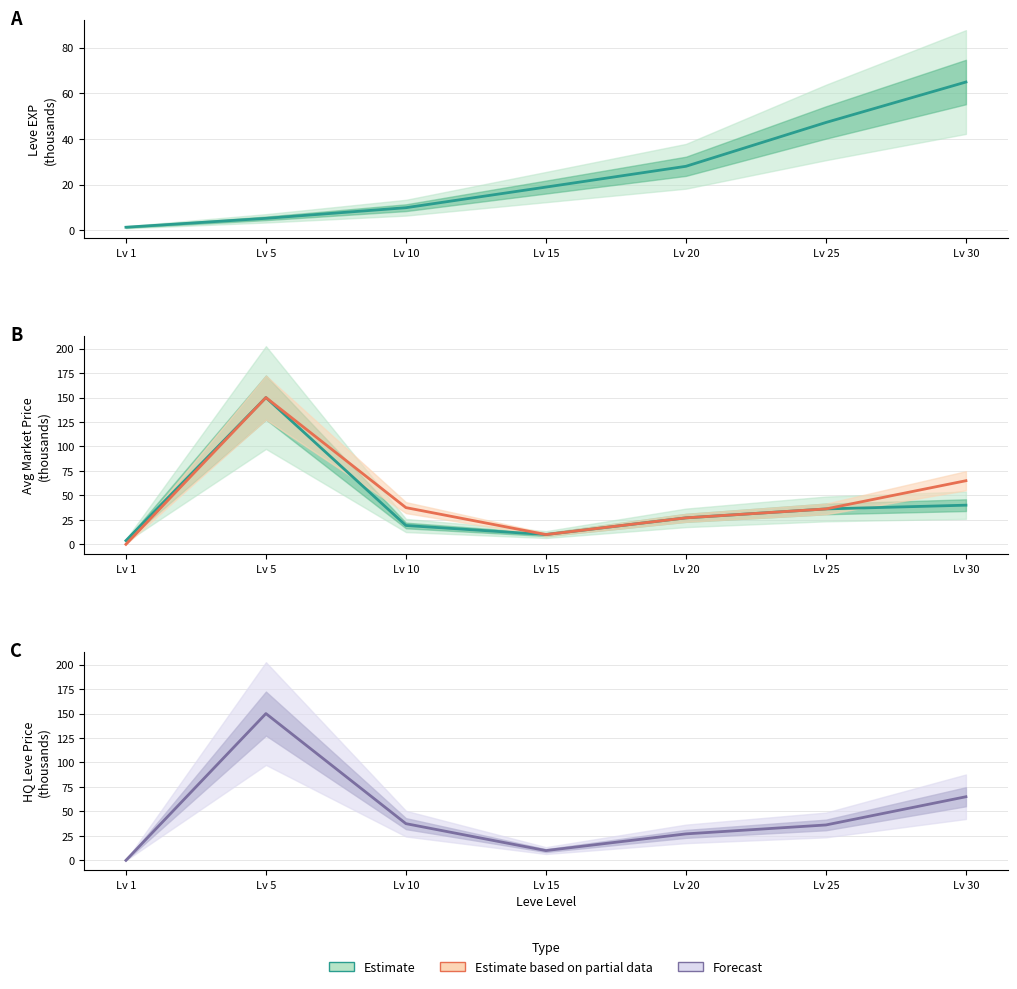

What is the difference between the highest and lowest values at Lv 30?

25.0